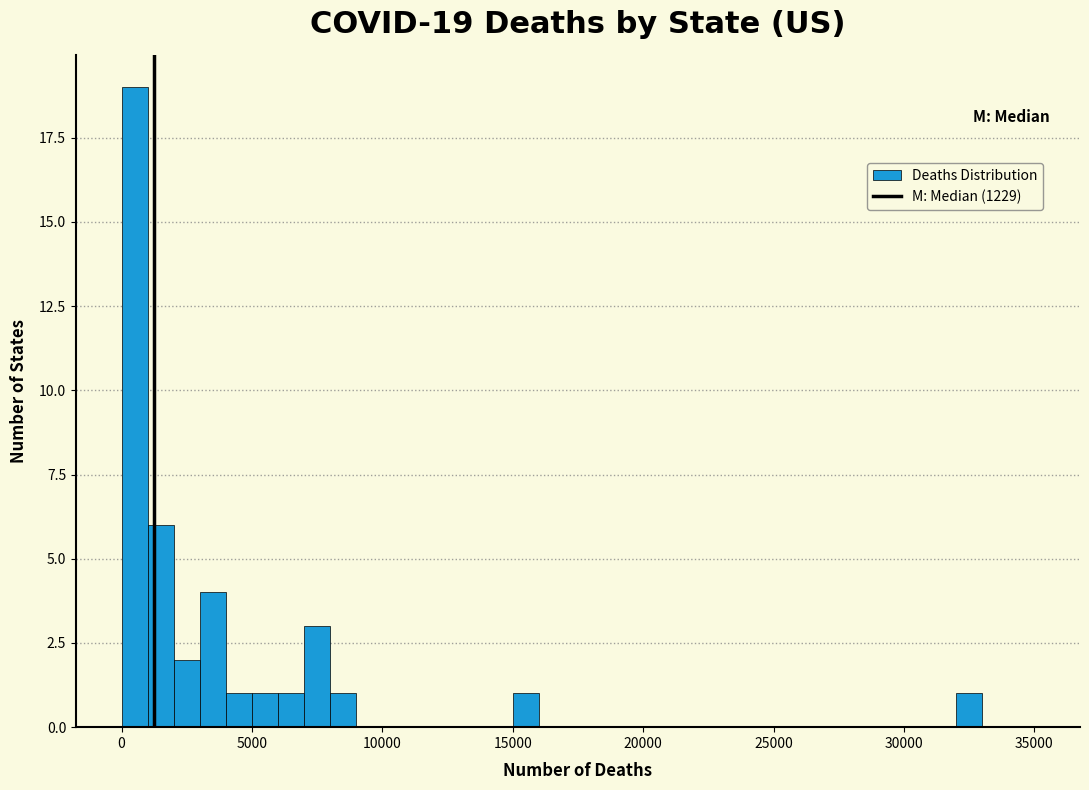

Around what value on the x-axis is the tallest bar? Give the approximate position of its centre, as read against the axis.

500